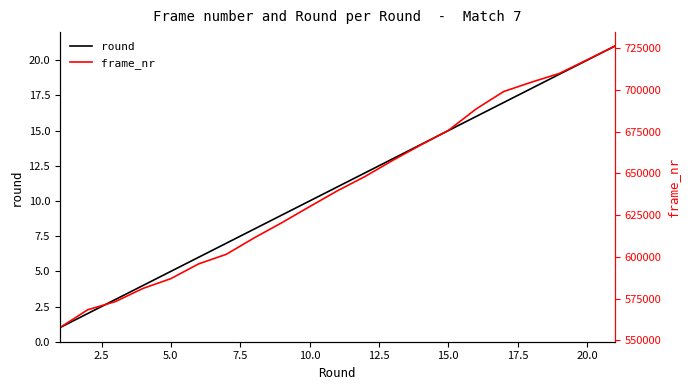

Rank the series at 15.0 from highest to lowest value.

frame_nr, round